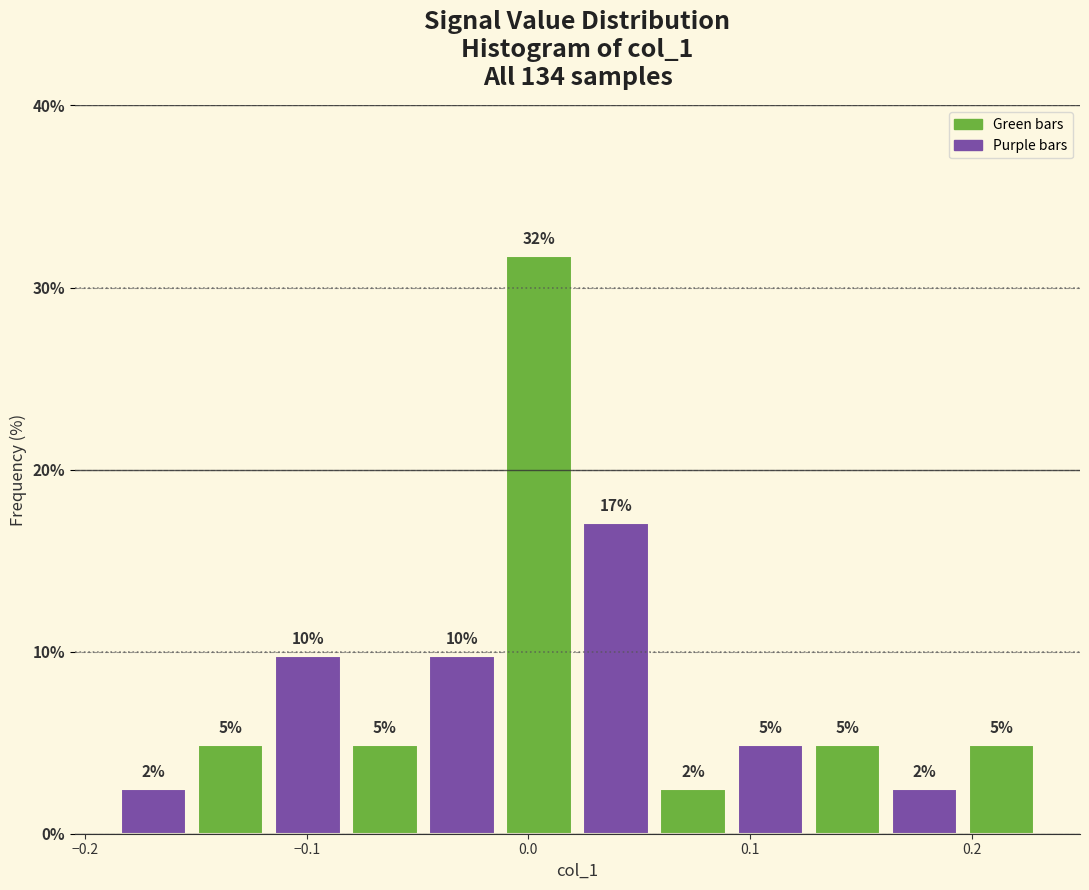

Around what value on the x-axis is the tallest bar? Give the approximate position of its centre, as read against the axis.

0.00